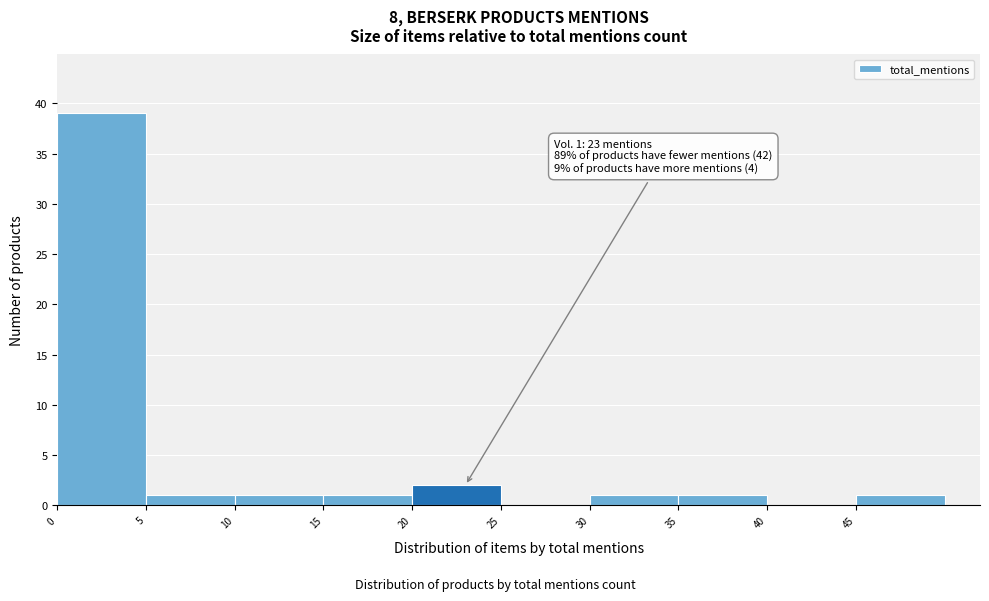

Which range on the x-axis has the tallest bar?

0 to 5